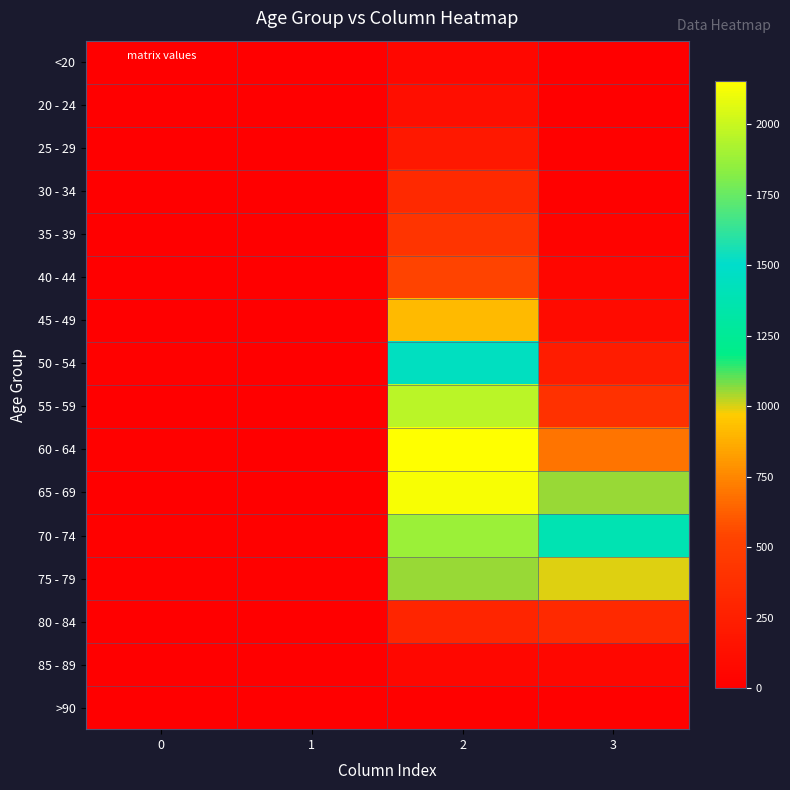

Reading right to left, extract all data points from this chart.

row_0: 3=7	2=62	1=1	0=0
row_1: 3=2	2=121	1=0	0=1
row_2: 3=13	2=196	1=0	0=0
row_3: 3=14	2=333	1=2	0=0
row_4: 3=26	2=420	1=1	0=2
row_5: 3=53	2=530	1=1	0=0
row_6: 3=97	2=915	1=1	0=2
row_7: 3=227	2=1450	1=3	0=9
row_8: 3=392	2=1965	1=6	0=8
row_9: 3=689	2=2151	1=8	0=11
row_10: 3=1057	2=2130	1=6	0=6
row_11: 3=1381	2=1882	1=14	0=13
row_12: 3=993	2=1053	1=12	0=10
row_13: 3=333	2=296	1=4	0=7
row_14: 3=64	2=62	1=1	0=3
row_15: 3=9	2=15	1=0	0=0